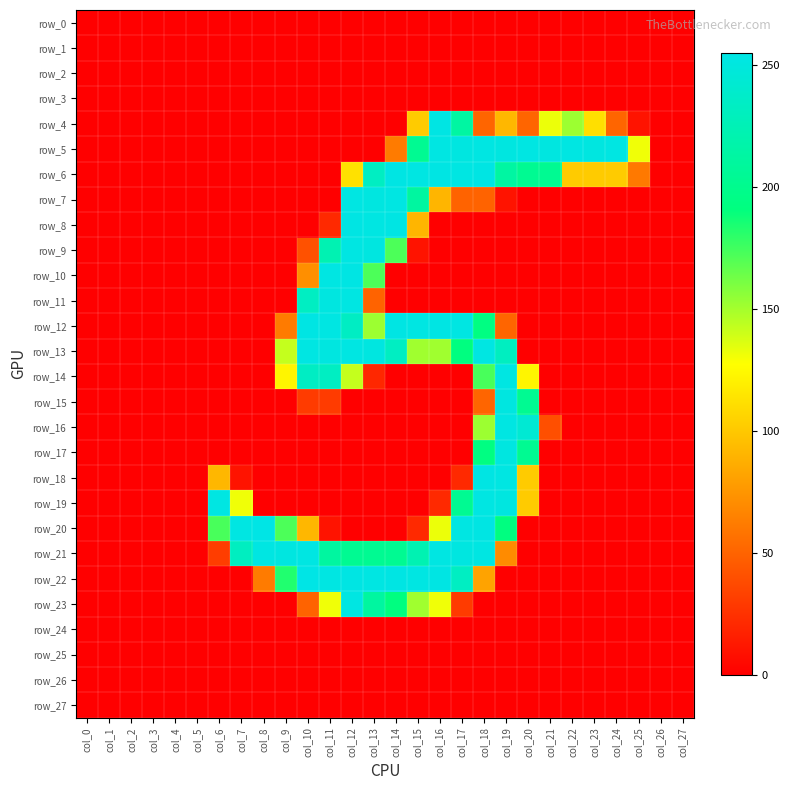

The row_13 series shows -106 at col_25. True or false?

False